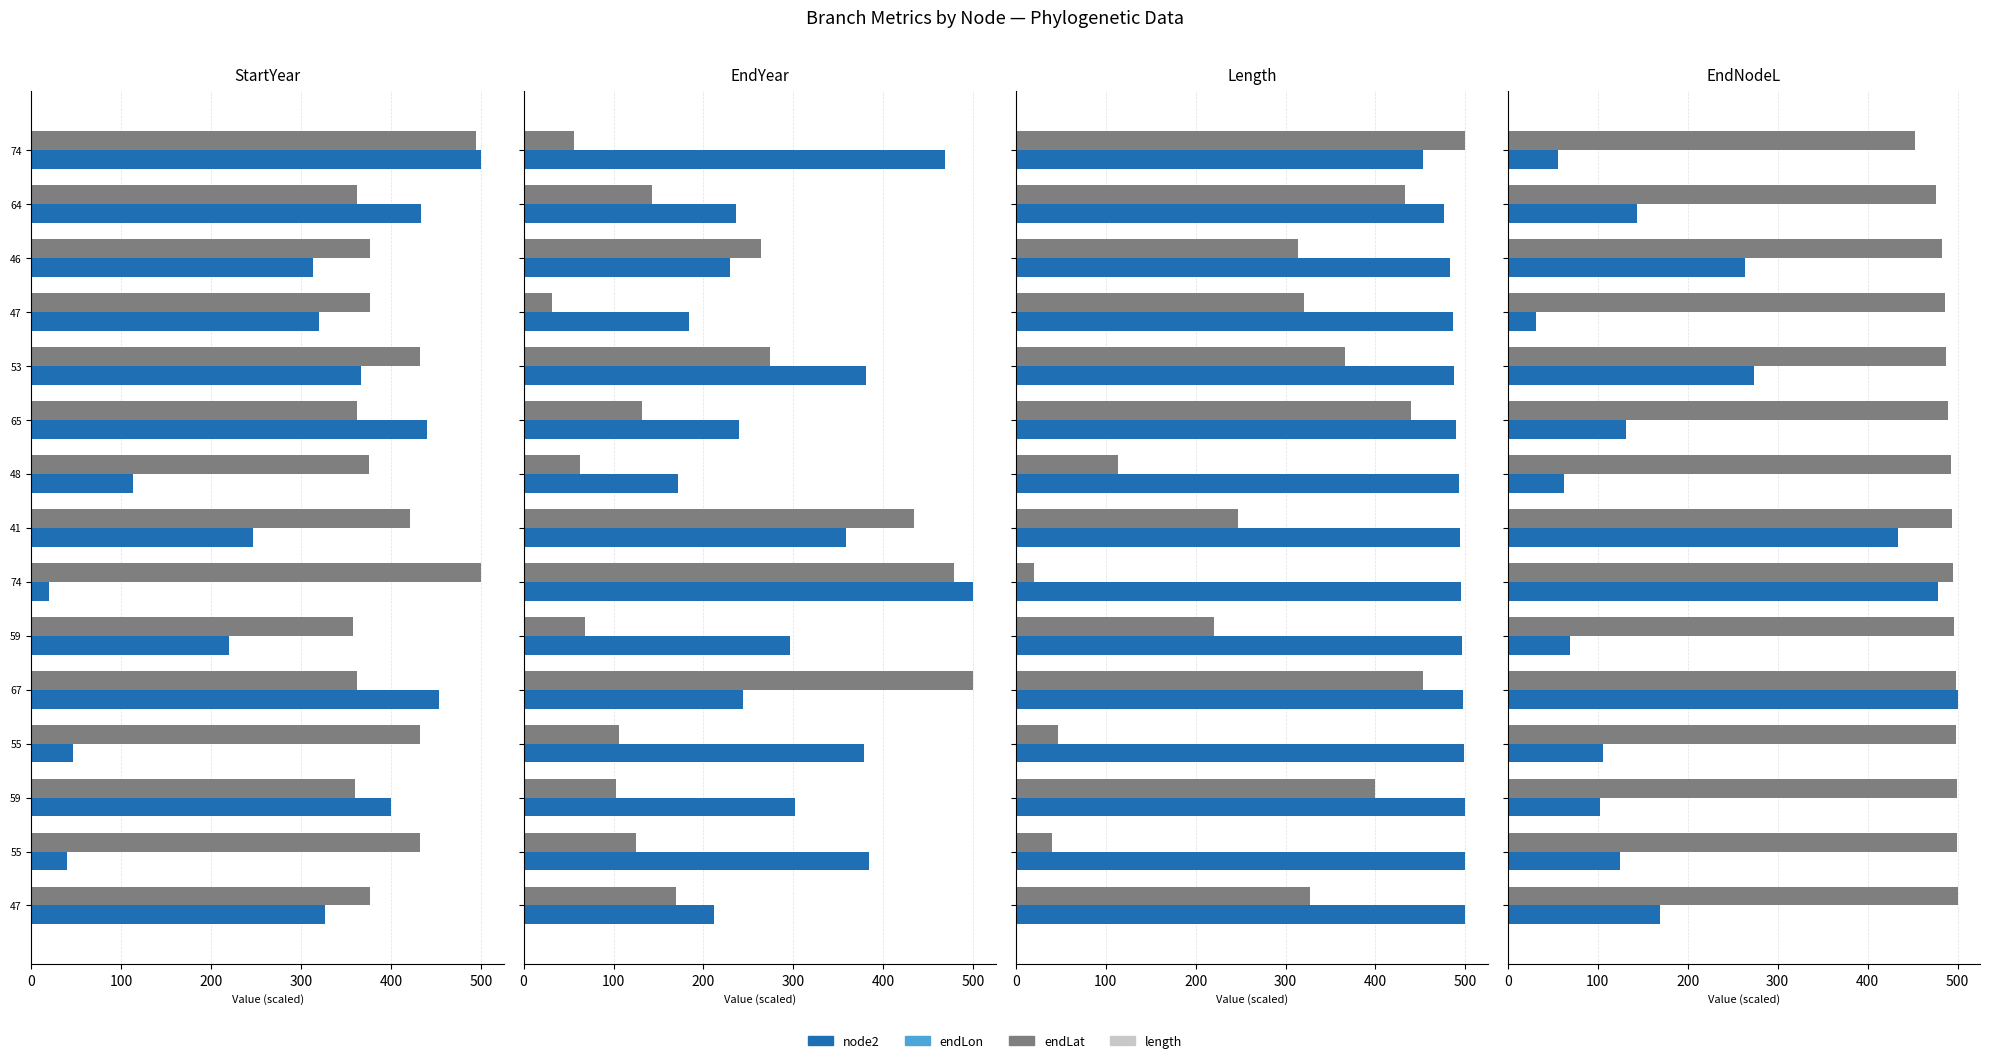

Is the value of endNodeL at 47 greater than the value of node2 at 65?

Yes